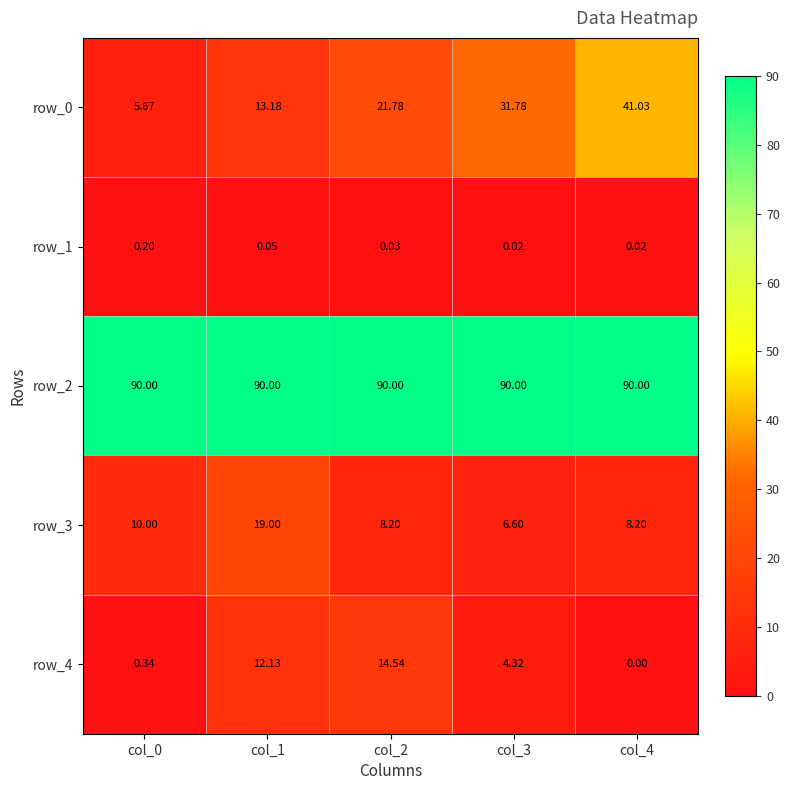

Which series changed the most between col_1 and col_4?

row_0